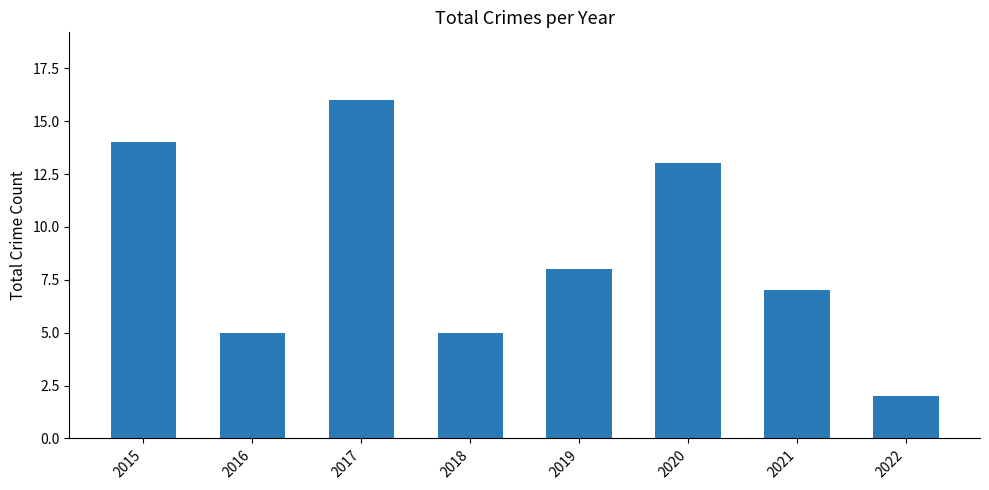

The chart shows a value of 5 at 2018. True or false?

True